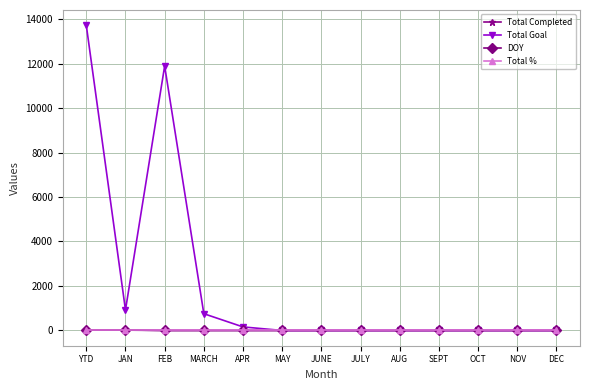

How many lines are shown in the chart?

4